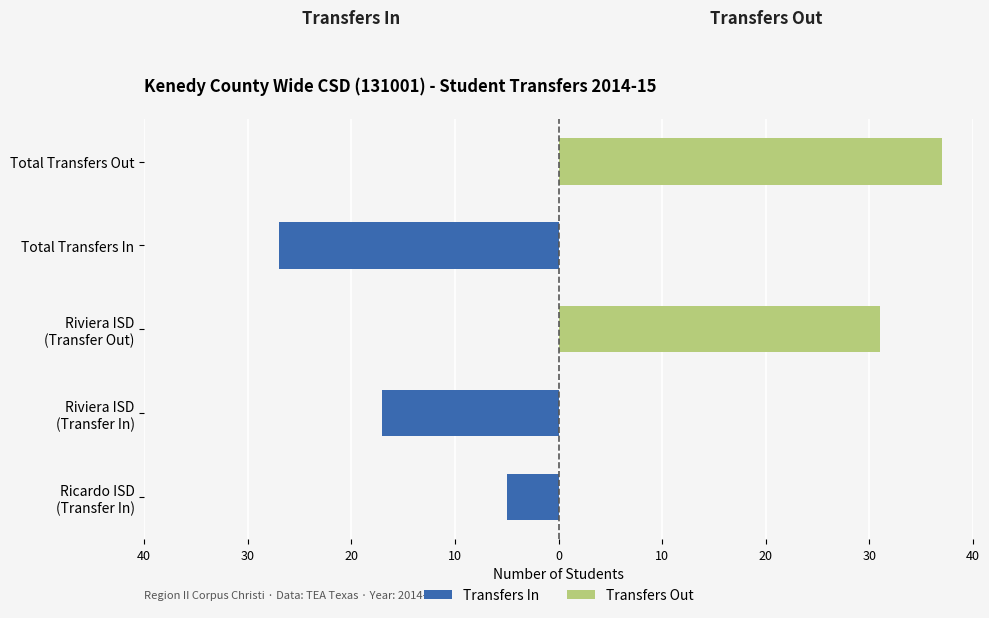

True or false: Transfers In has a value of -29 at Riviera ISD (Transfer In).

False